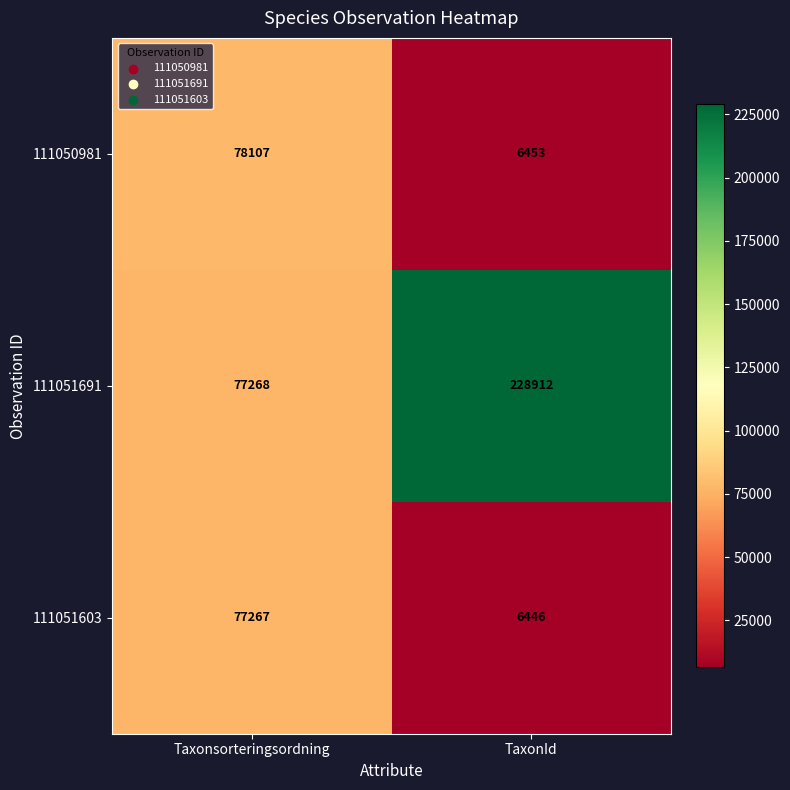

What is the total value across all series at TaxonId?

241811